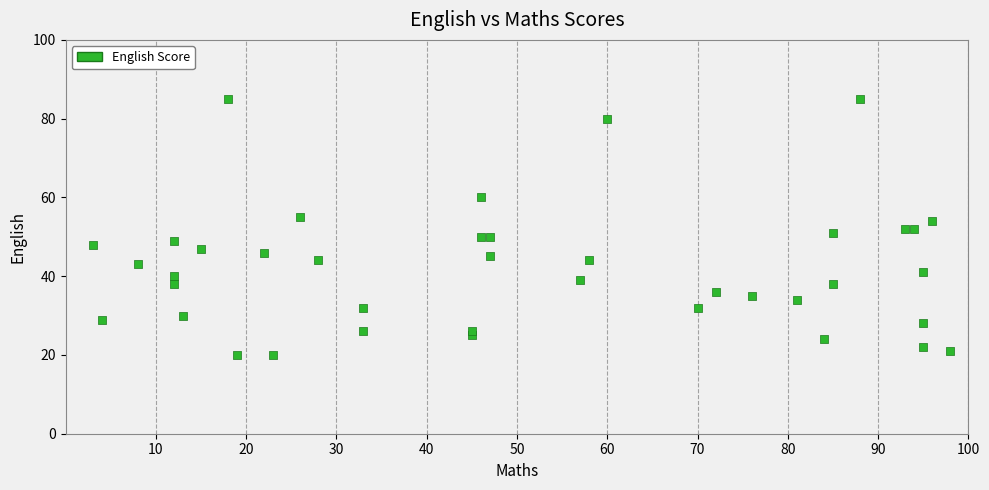

What is the range of Y values (max minus min)?

65